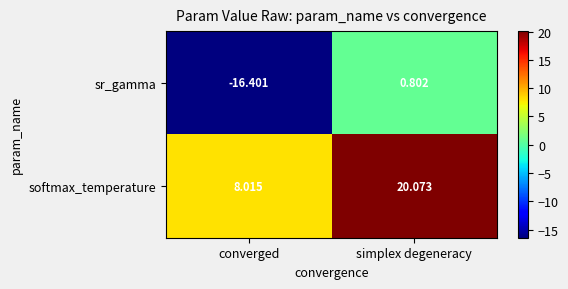

List the series in order of their overall mean, highest first.

softmax_temperature, sr_gamma